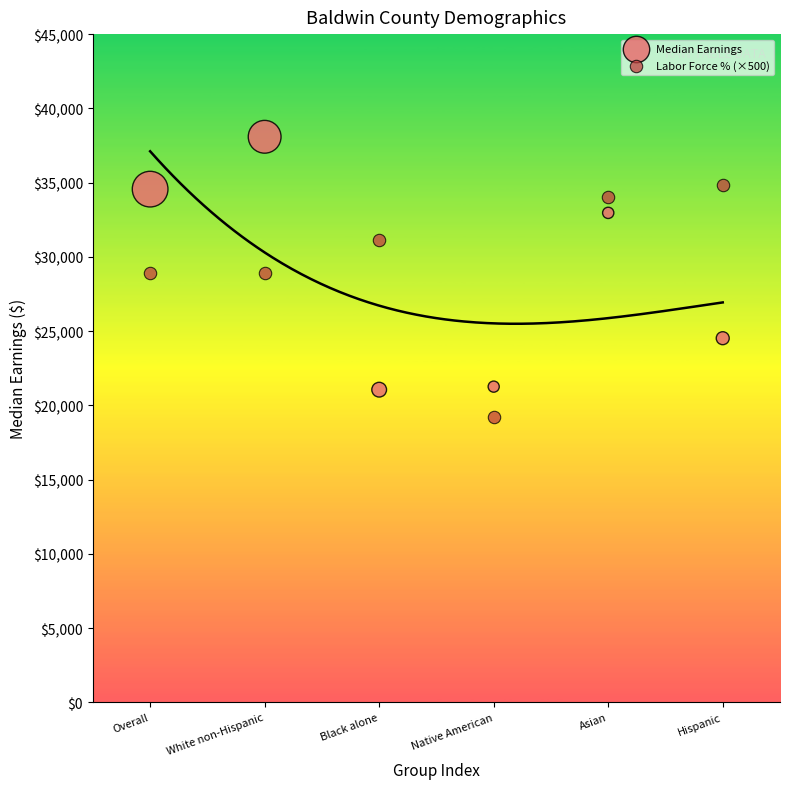

Which series reaches the maximum Y coordinate?

Median Earnings